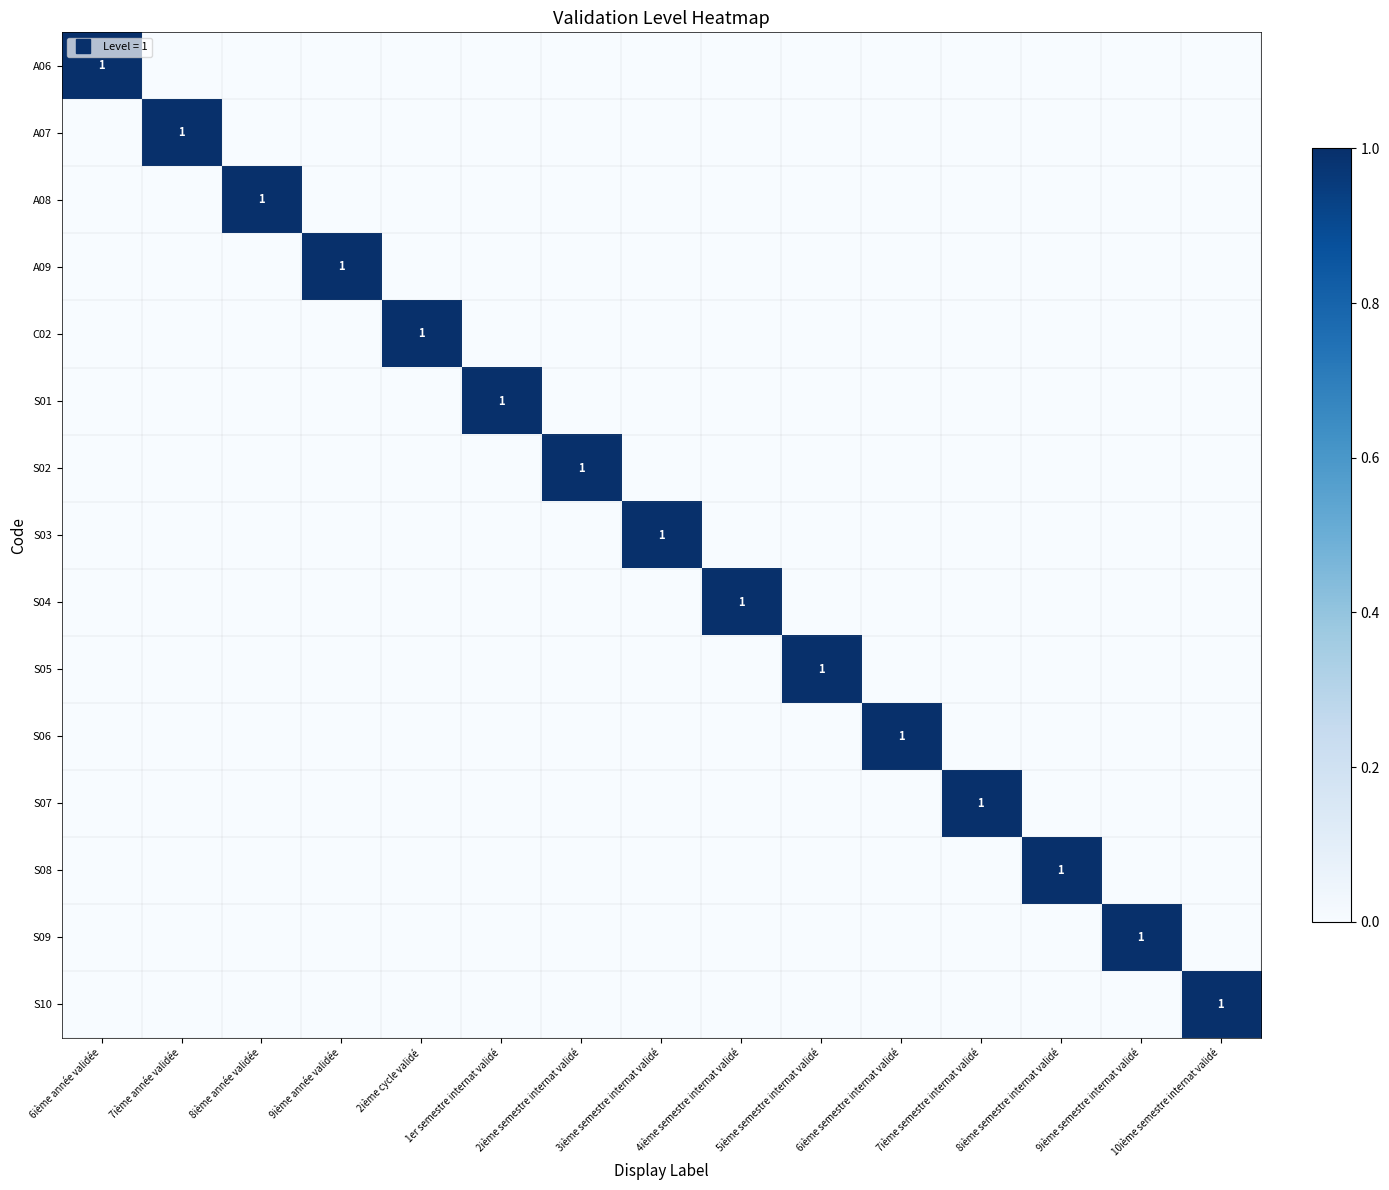

True or false: A08 has a value of 1 at 4ième semestre internat validé.

False